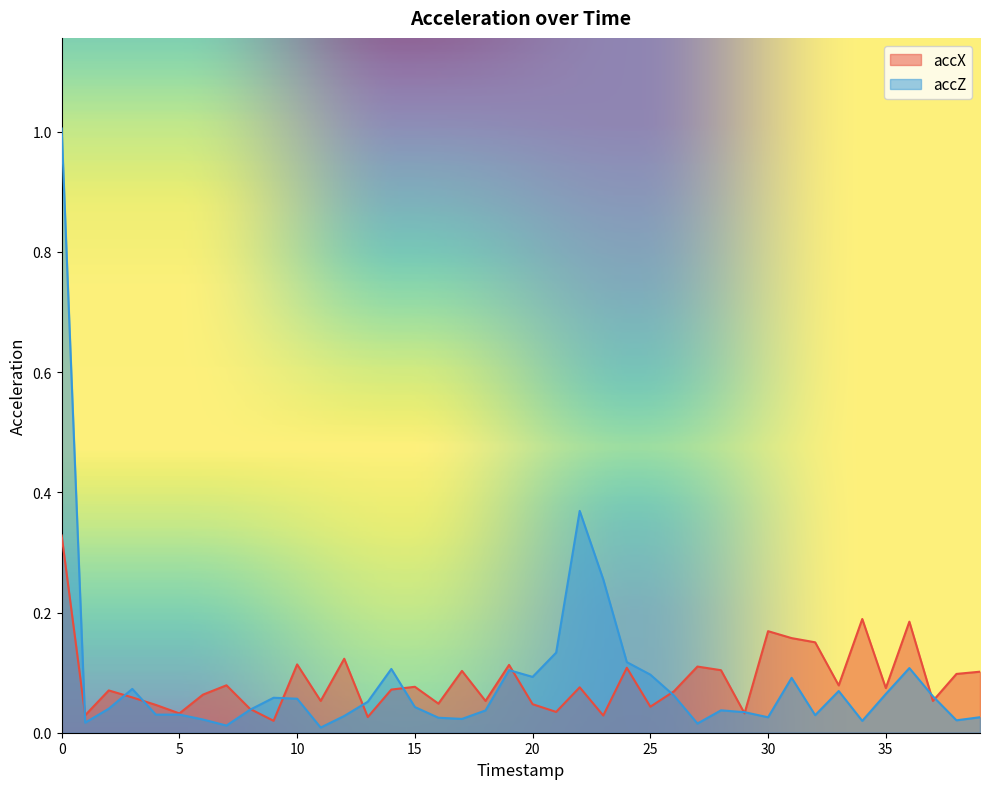

How many intersections are there between accX and accZ?

13